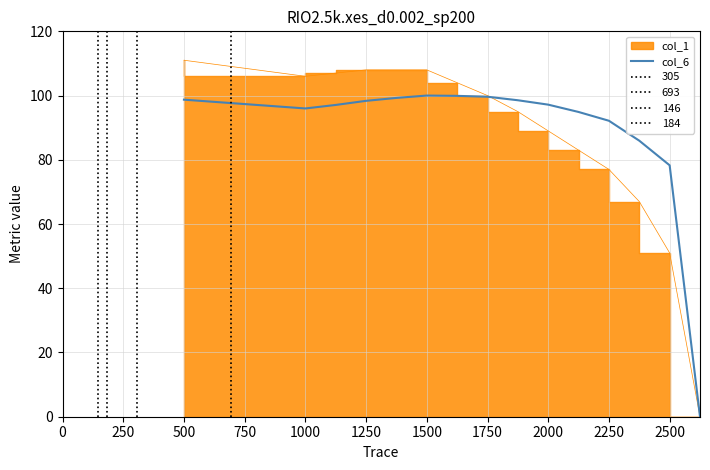

At which label is col_6 closest to 50?

2500